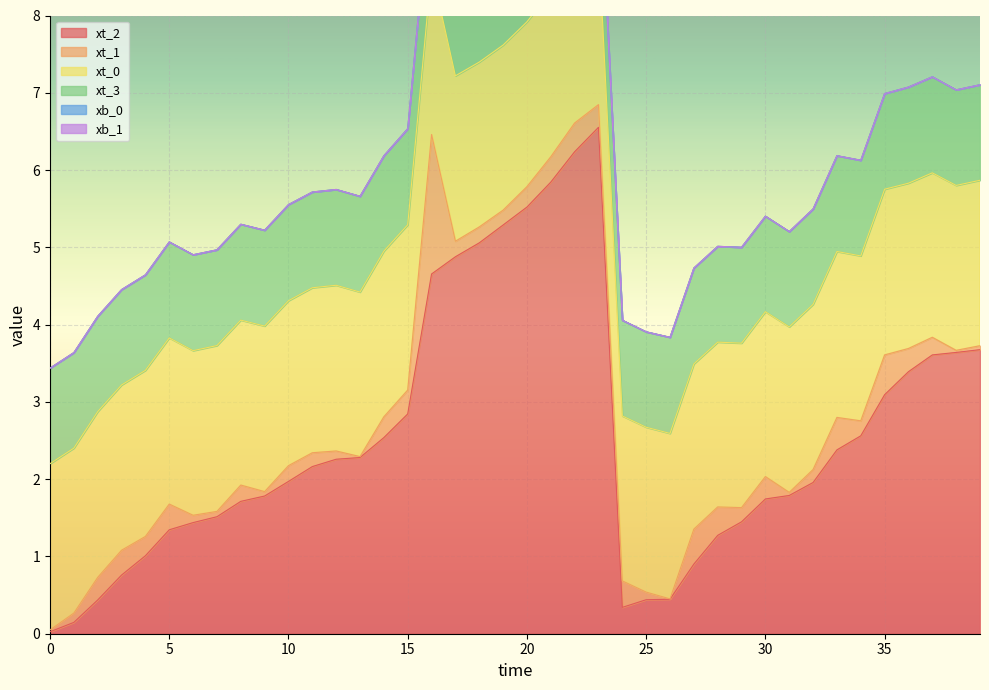

Is it true that xt_1 equals 0.2 at 17?

True